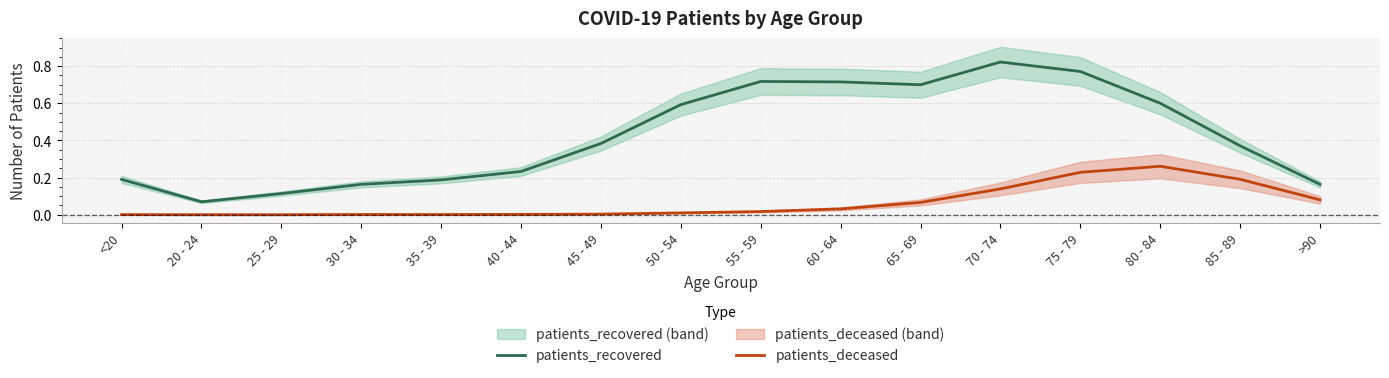

True or false: patients_deceased has a value of 0.1 at 65 - 69.

True